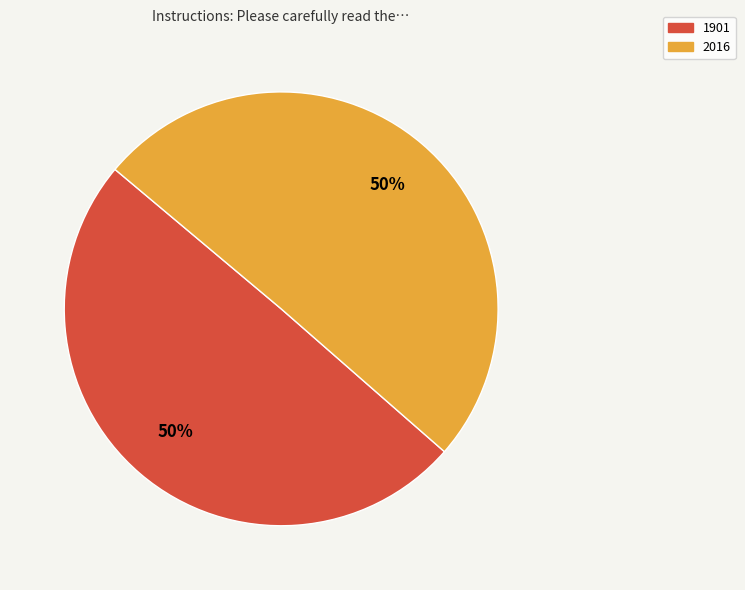

To the nearest percent, what portion does 2016 represent?

50%